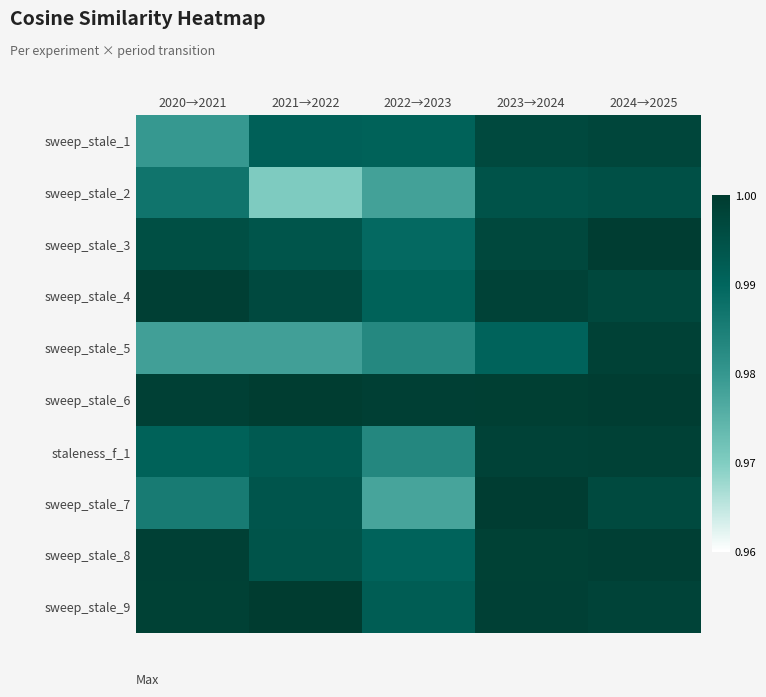

What is the greatest value displayed?

1.0